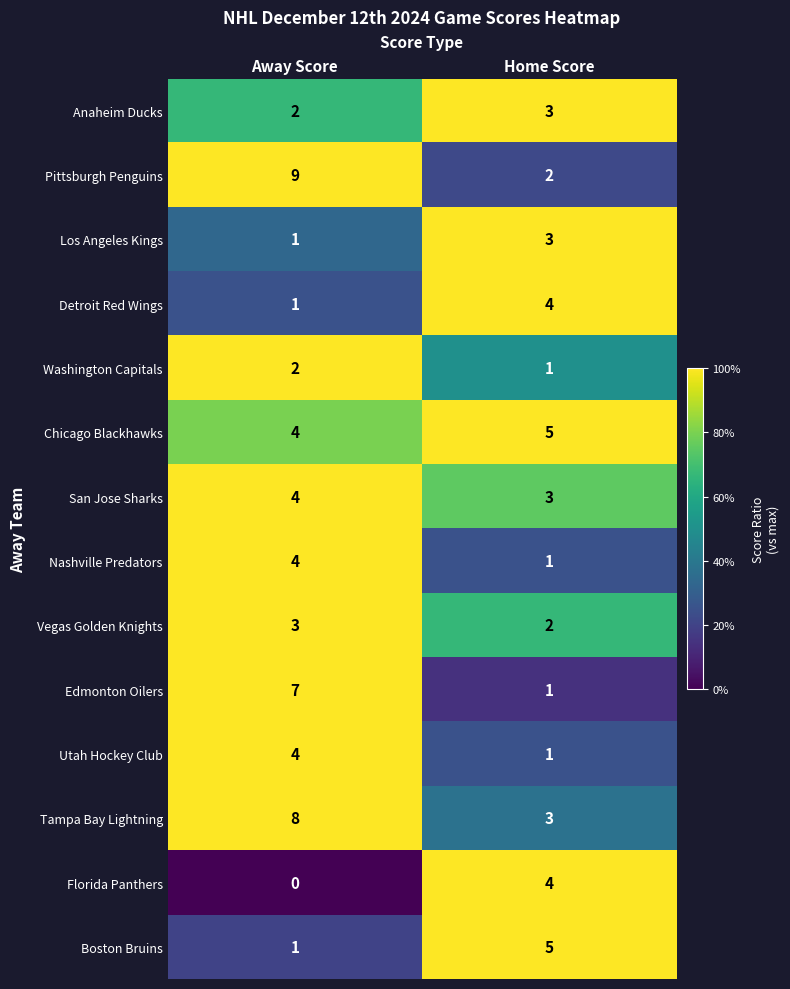

Where is Anaheim Ducks nearest to the value 2?

Away Score